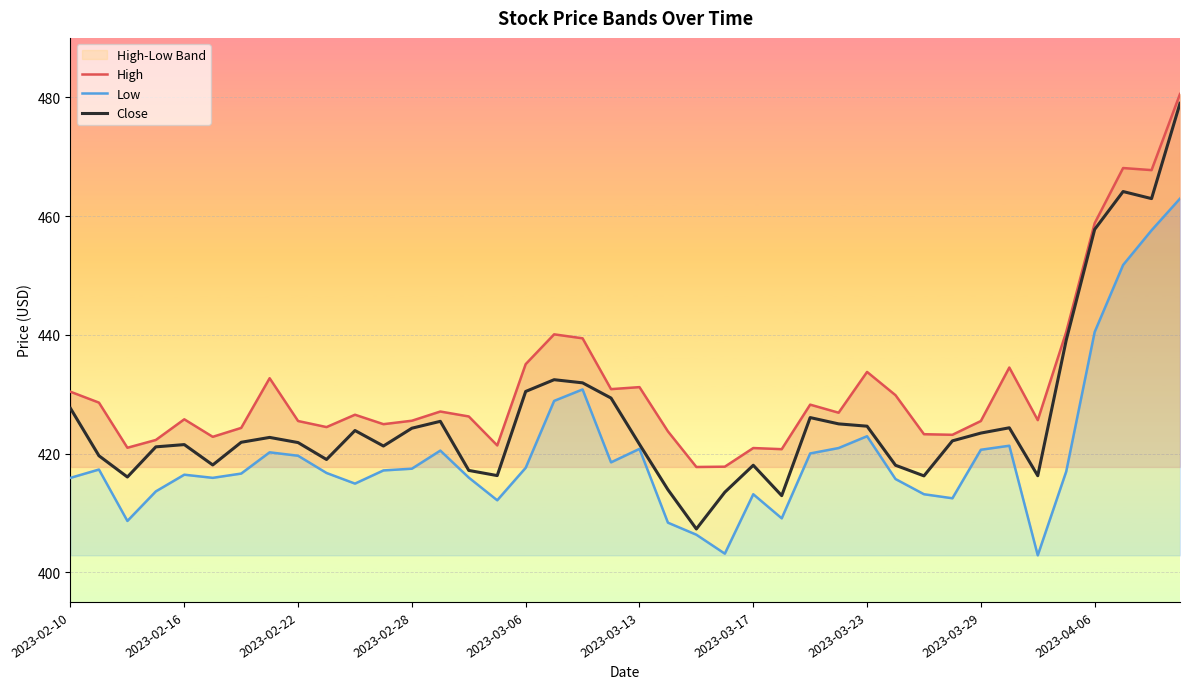

At how many categories does at least one series exceed 430?

14